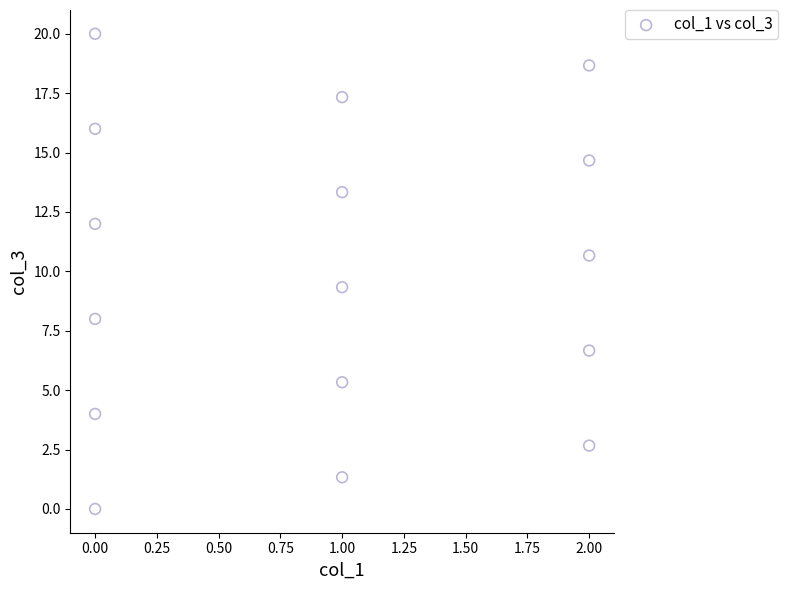

What is the range of Y values (max minus min)?

20.0